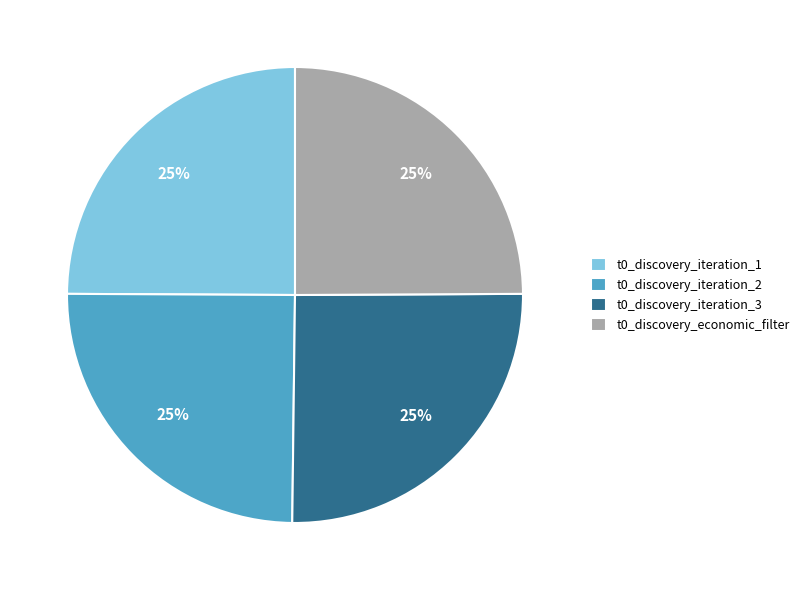

Approximately how many times larger is the value at t0_discovery_iteration_3 compared to t0_discovery_iteration_2?

1.0